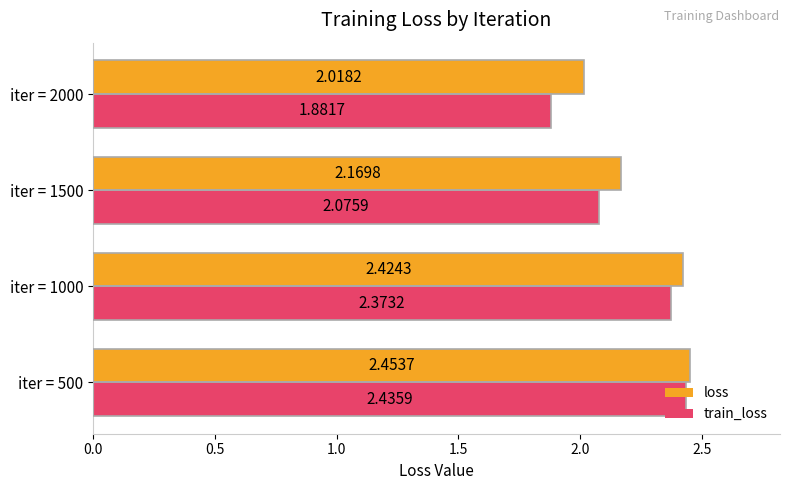

Which series changed the most between iter = 1000 and iter = 2000?

train_loss